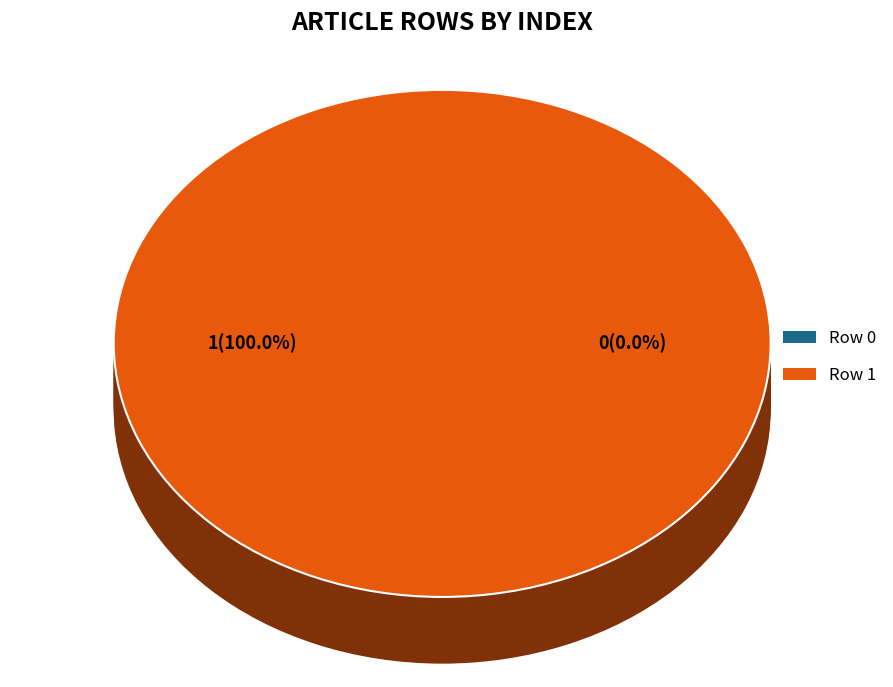

To the nearest percent, what portion does Row 1 represent?

100%